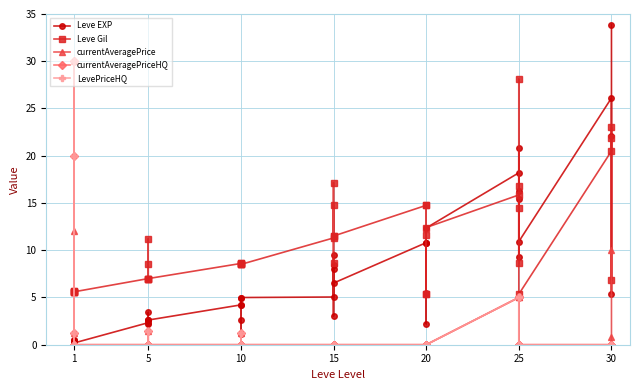

What is the difference between the second highest and minimum values in the currentAveragePrice series?

12.0